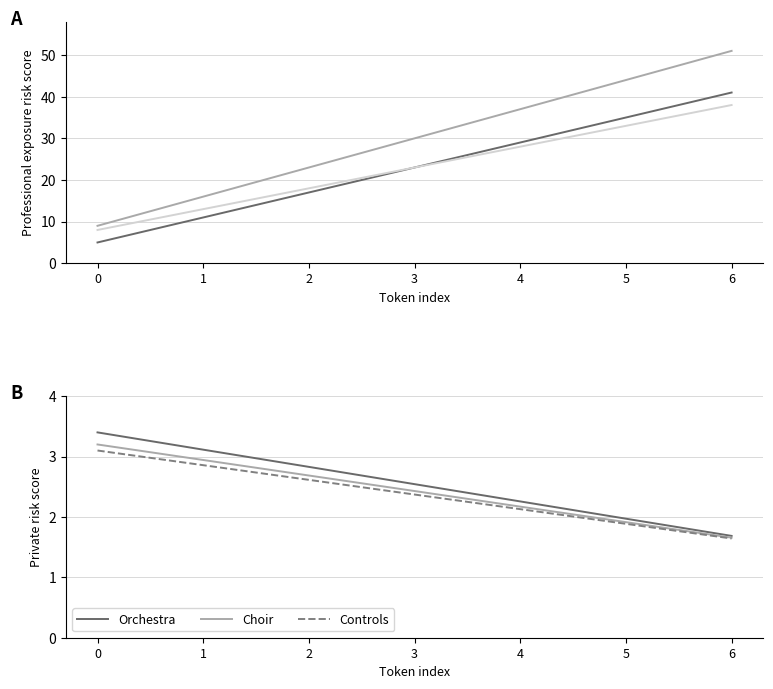

Count the number of data series in this chart.

3